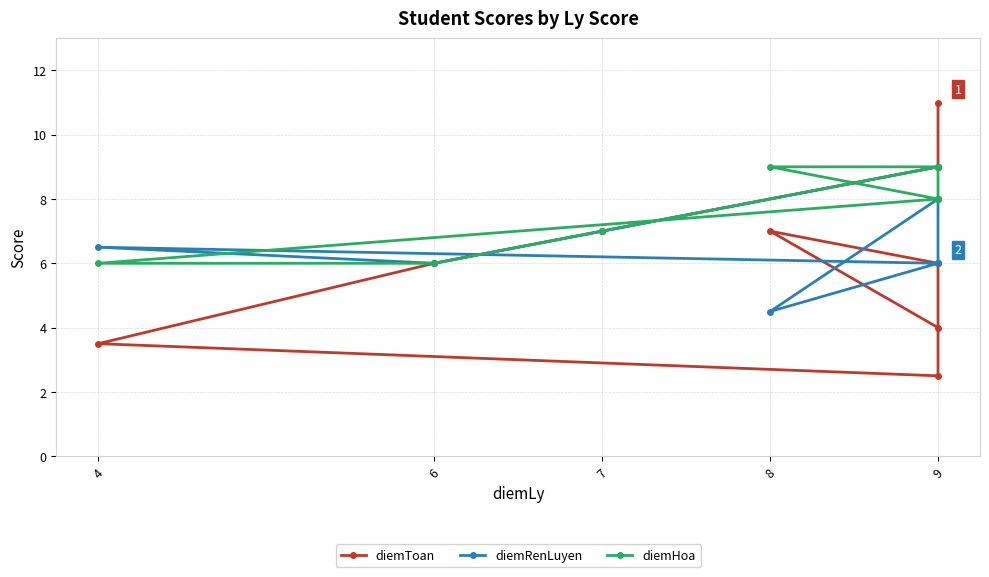

At which label does diemRenLuyen first exceed 6?

9